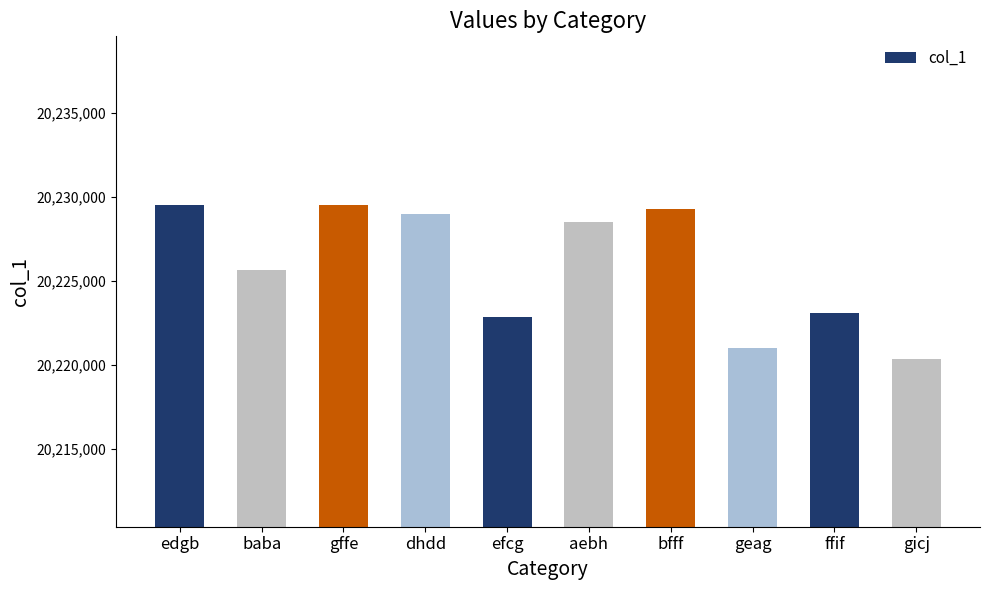

What is the label of the 4th bar from the left?

dhdd